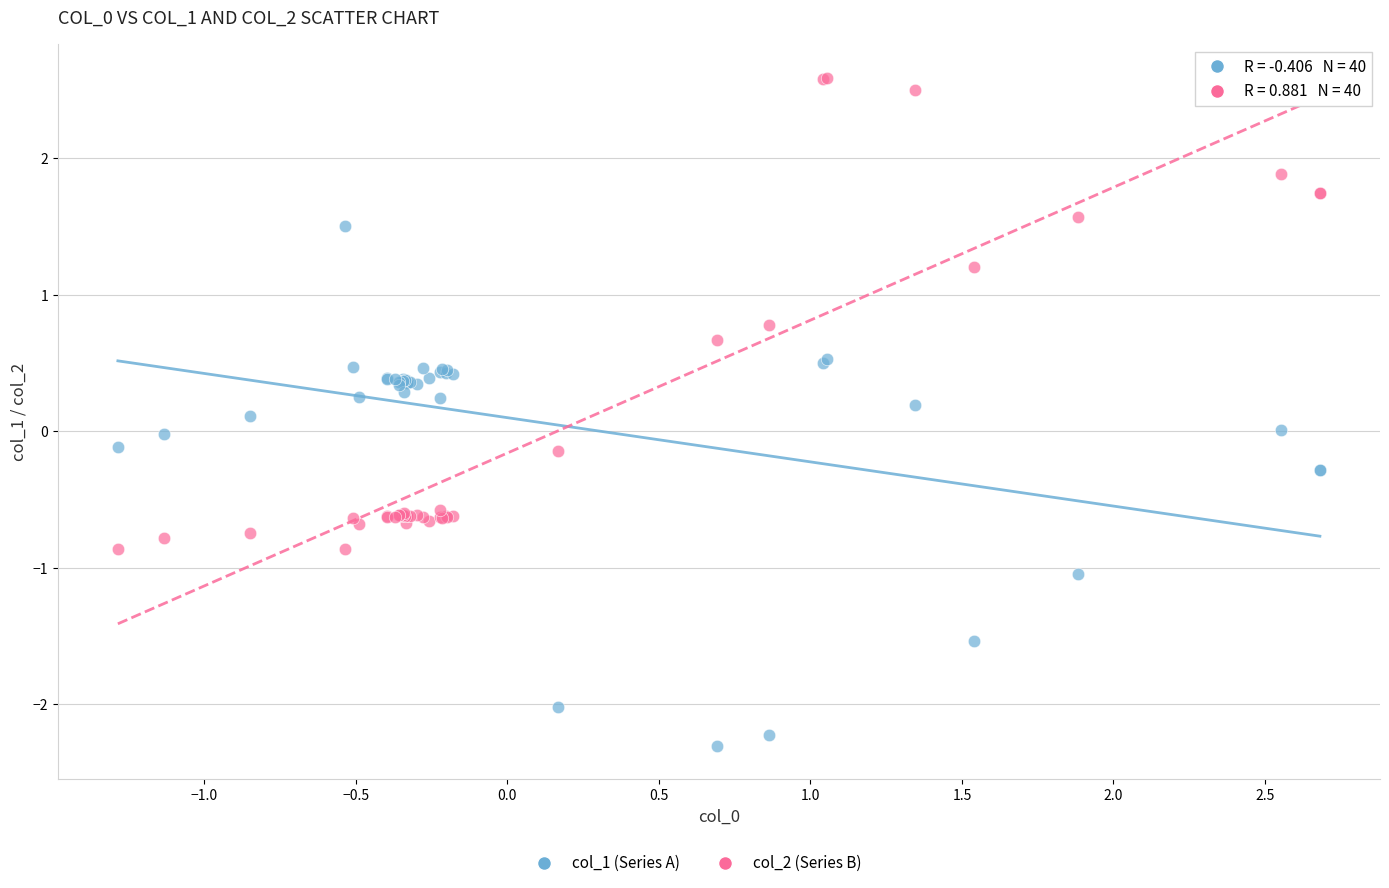

Which series has the widest spread of Y values?

col_1 (Series A)